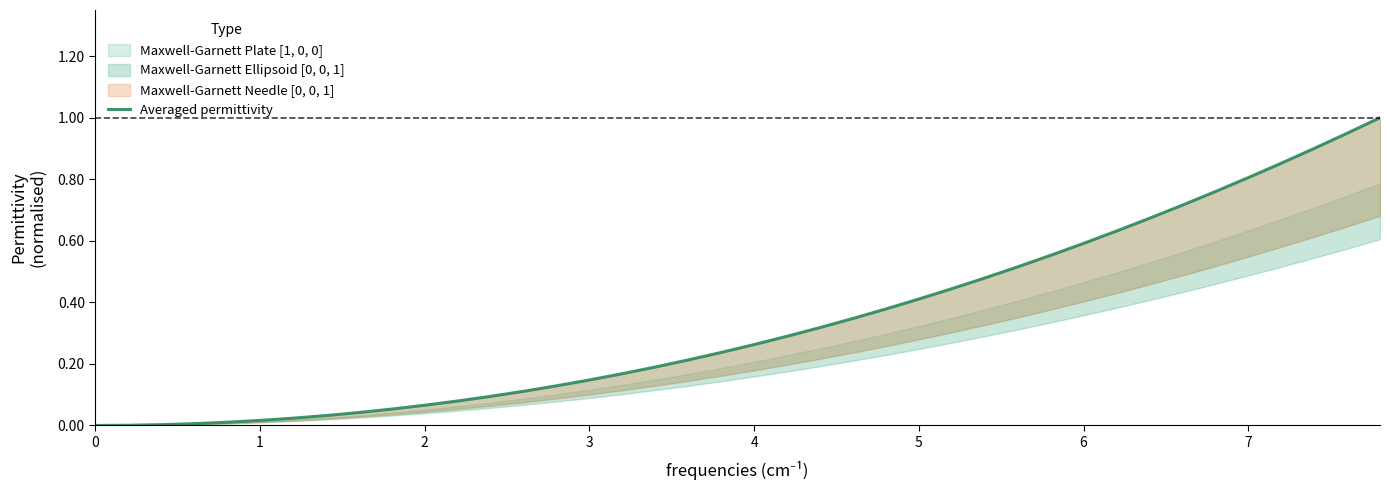

Reading left to right, extract all data points from this chart.

0.0	0.0	0.0	0.0	0.0	0.0	0.0	0.0	0.0	0.1	0.1	0.1	0.1	0.1	0.1	0.1	0.2	0.2	0.2	0.2	0.3	0.3	0.3	0.3	0.4	0.4	0.4	0.5	0.5	0.6	0.6	0.6	0.7	0.7	0.8	0.8	0.9	0.9	0.9	1.0